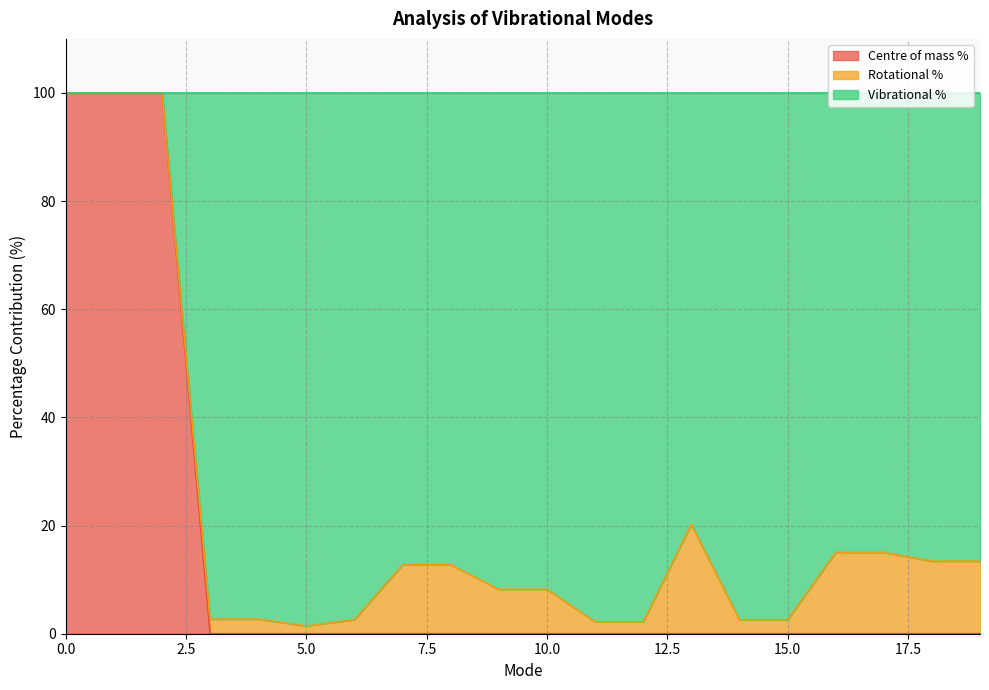

What is the highest value of the Centre of mass % series?

100.0